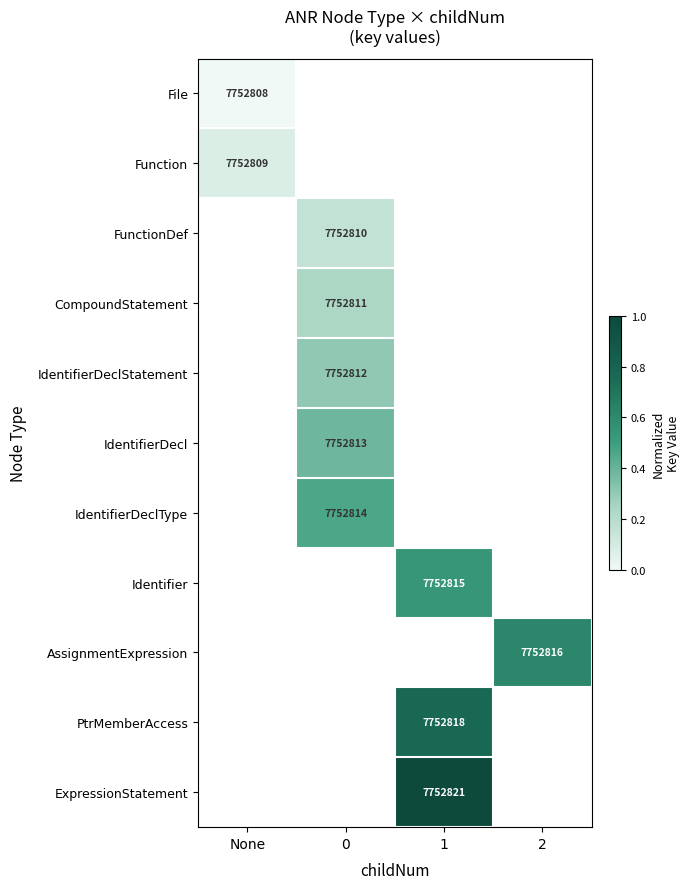

True or false: ExpressionStatement has a value of 7752821 at 1.

True